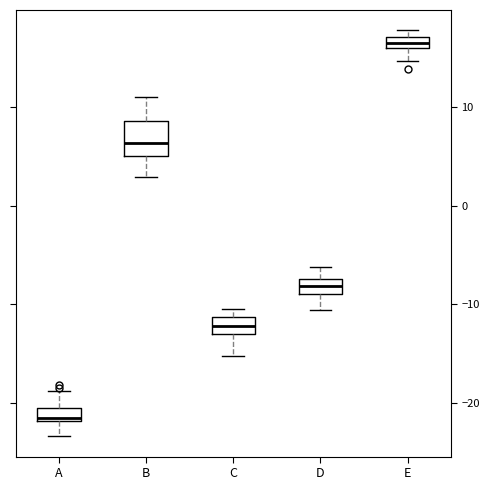

Which box's median line is the lowest?

A